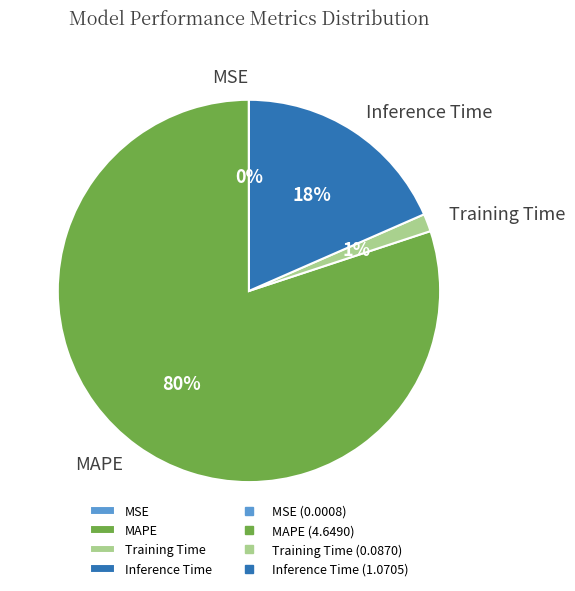

What is the majority slice?

MAPE